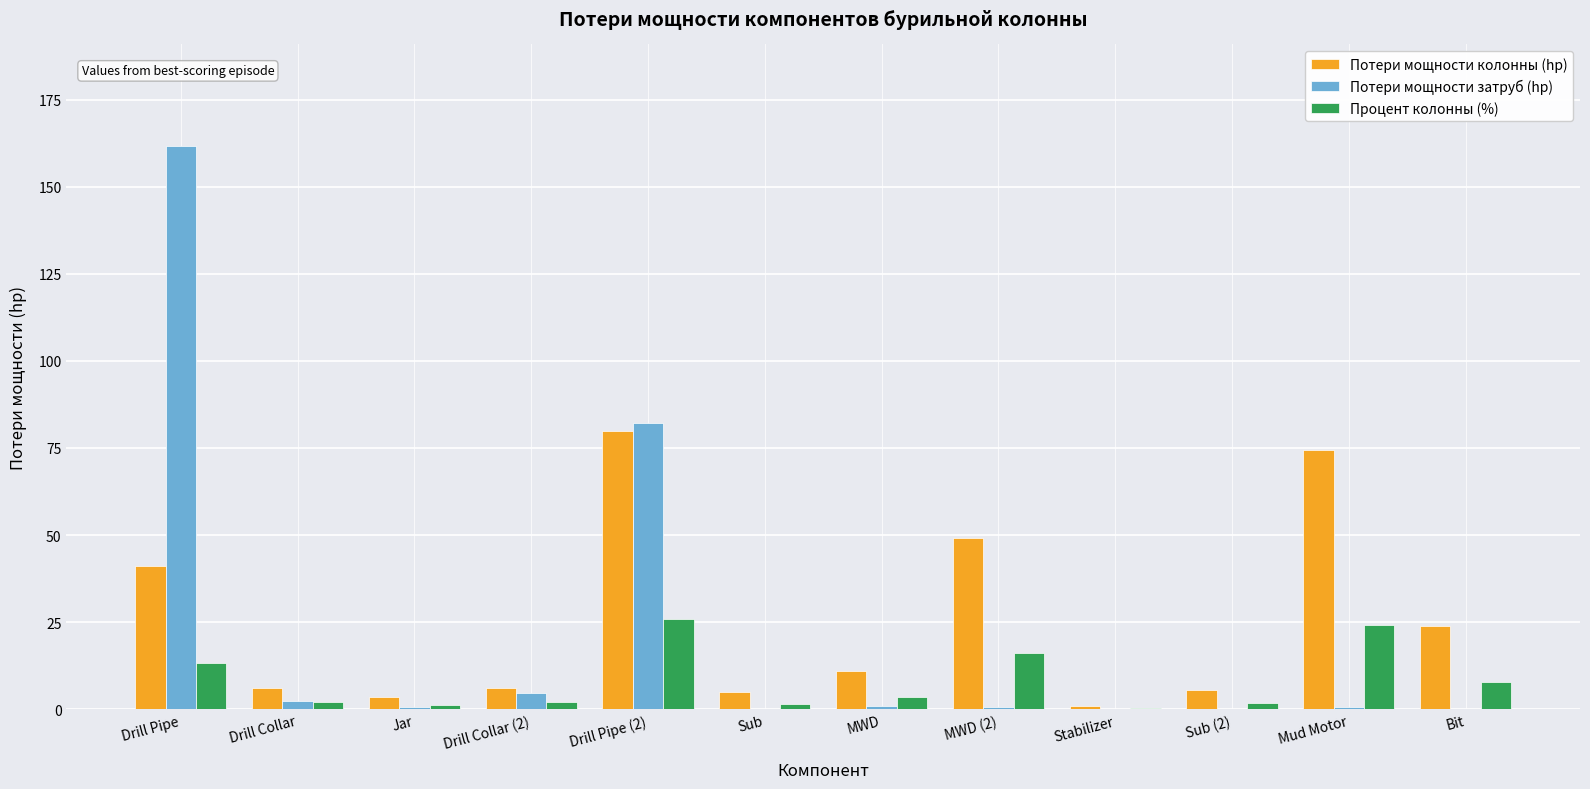

True or false: Процент колонны (%) has a value of 5.4 at Drill Pipe (2).

False